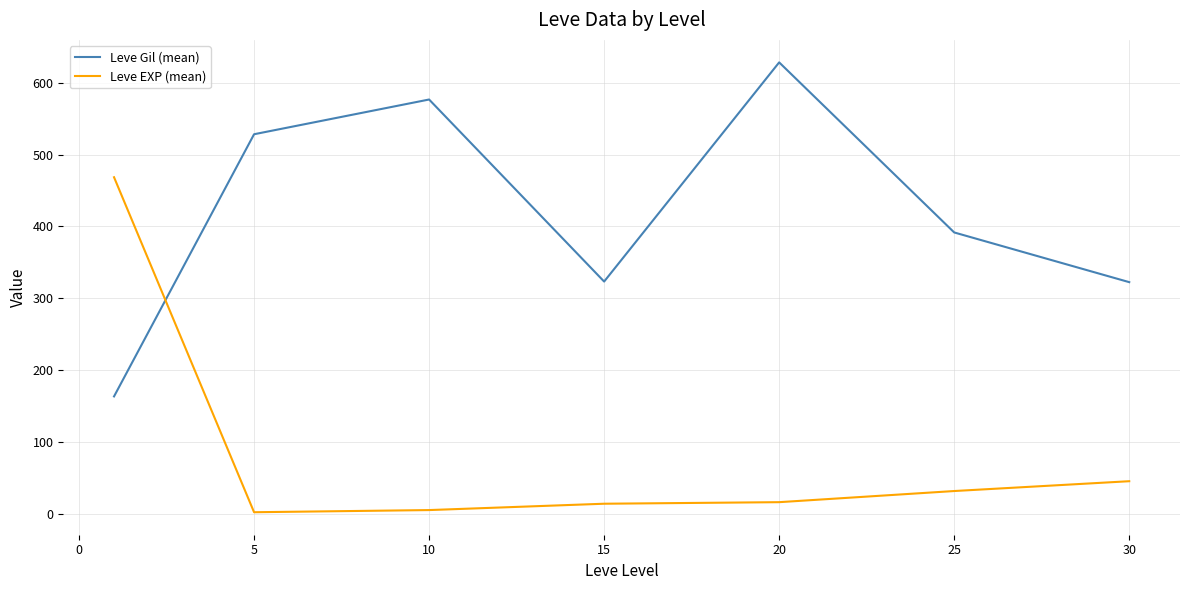

What is the smallest value displayed?

2.3